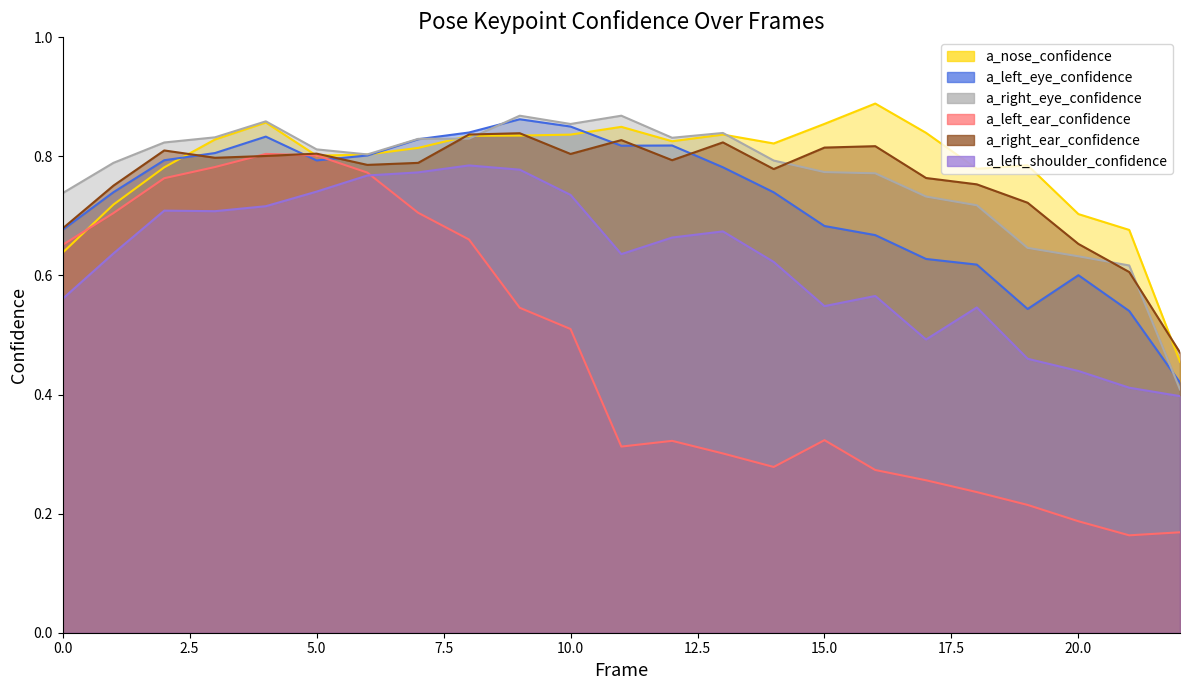

At 14, list the series in order from smallest to largest.

a_left_ear_confidence, a_left_shoulder_confidence, a_left_eye_confidence, a_right_ear_confidence, a_right_eye_confidence, a_nose_confidence